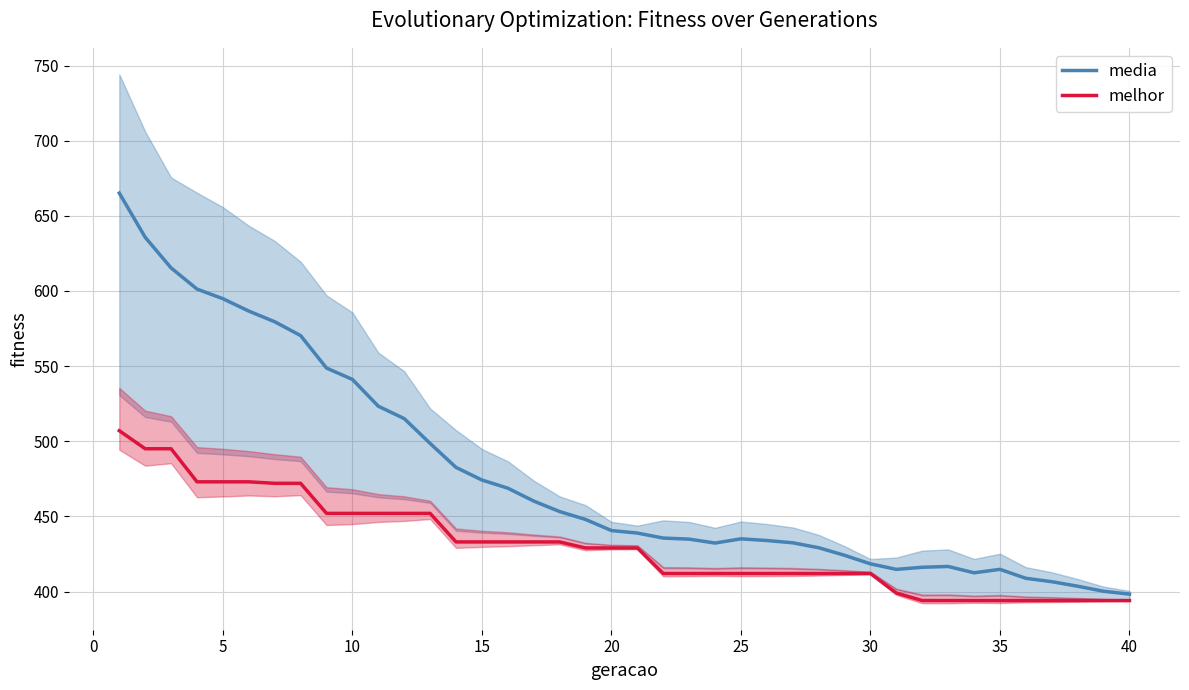

True or false: media has a value of 268.1 at 35.

False